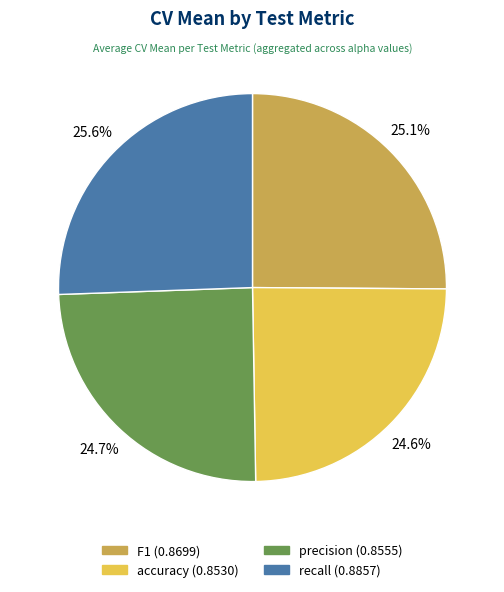

Is there a majority slice in this chart?

No